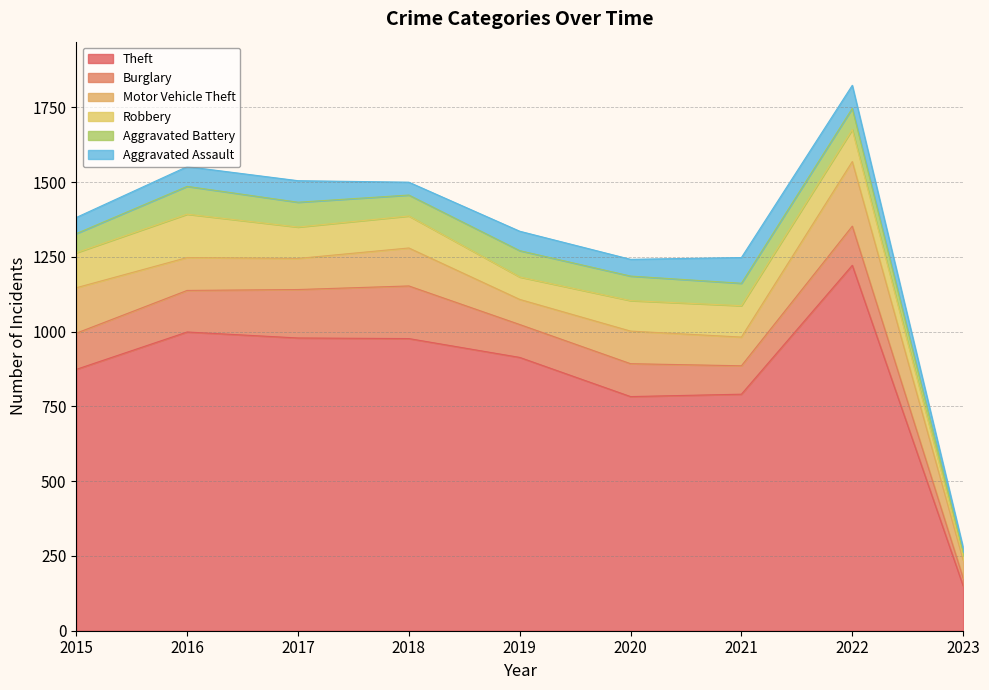

True or false: Burglary has a value of 39 at 2023.

False